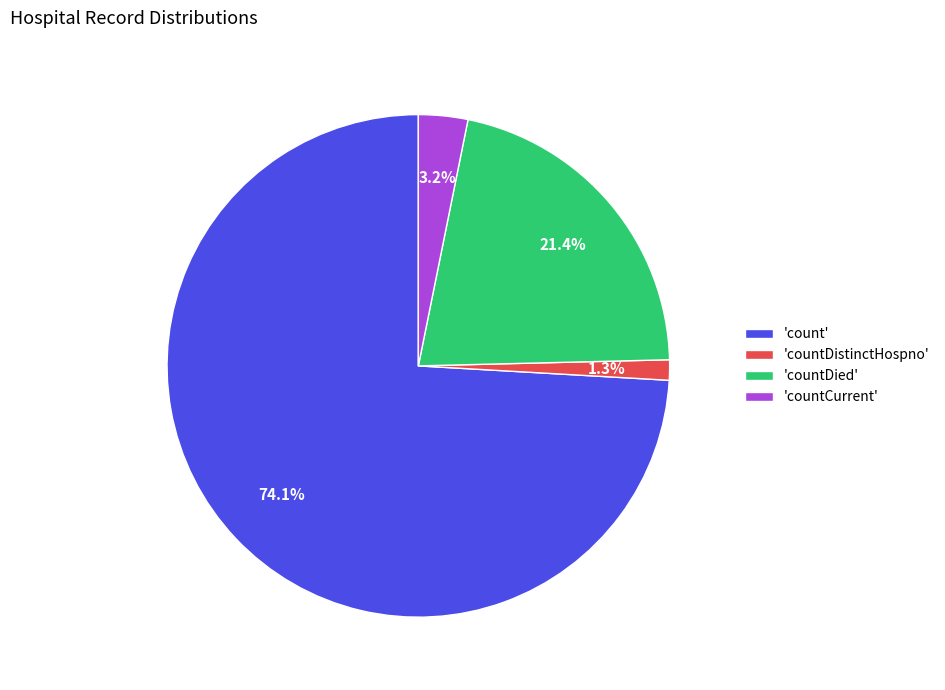

What percentage is NOT represented by 'count'?

25.9%